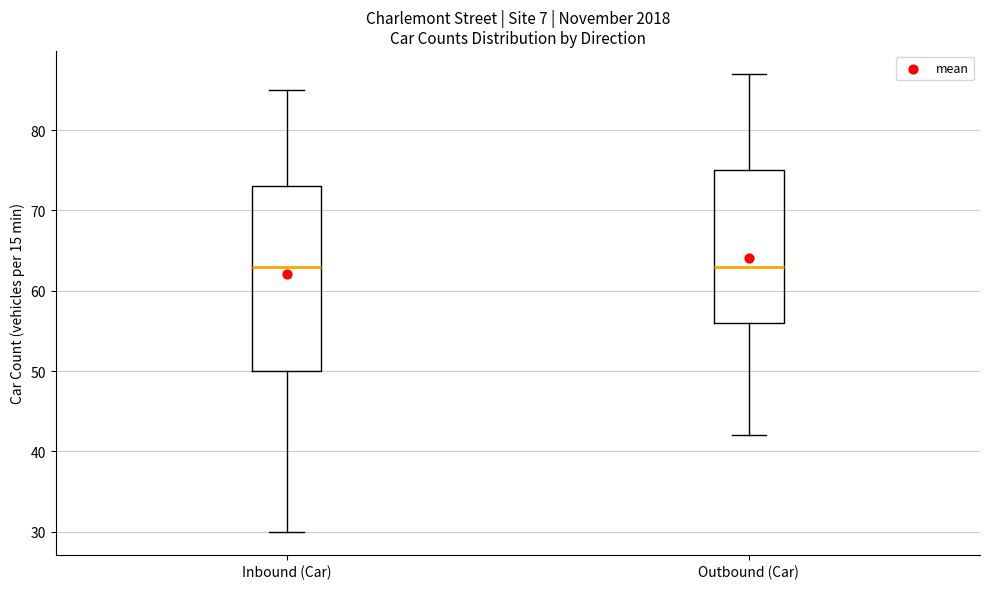

Where is the lower edge of the box for Inbound (Car) on the y-axis? The values are not printed on the chart, so give them approximately, as read against the axis.

50